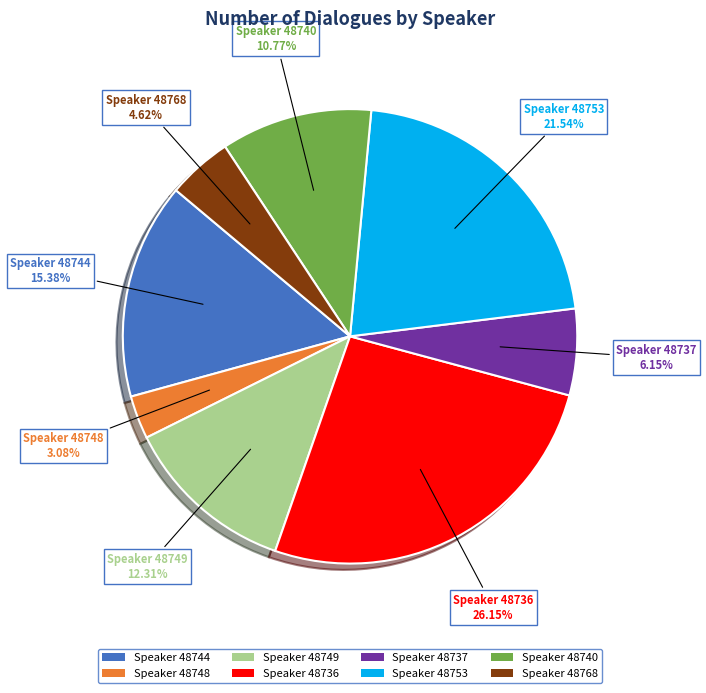

Is there a majority slice in this chart?

No